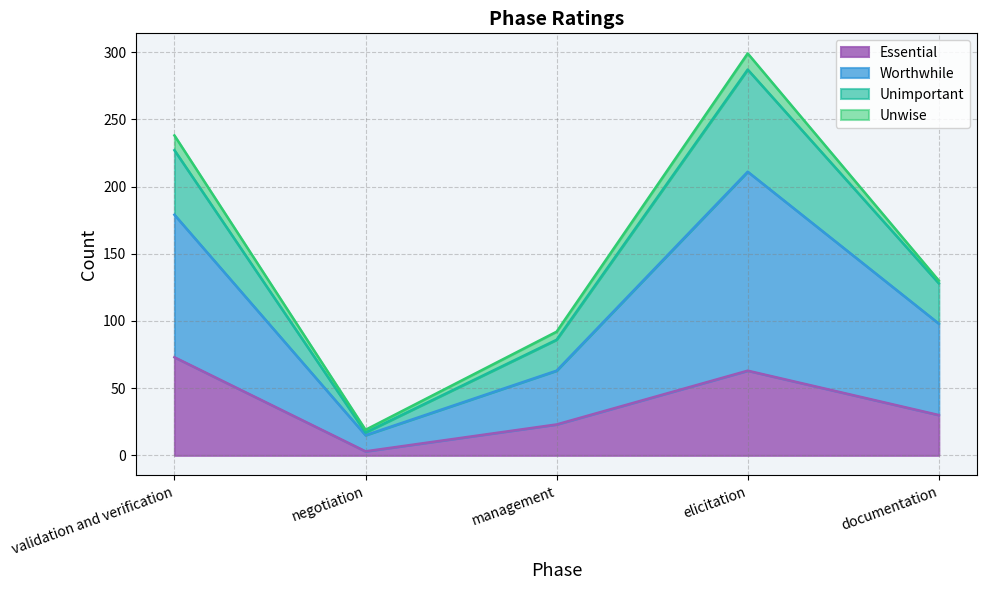

At which category is the sum across all series the highest?

elicitation